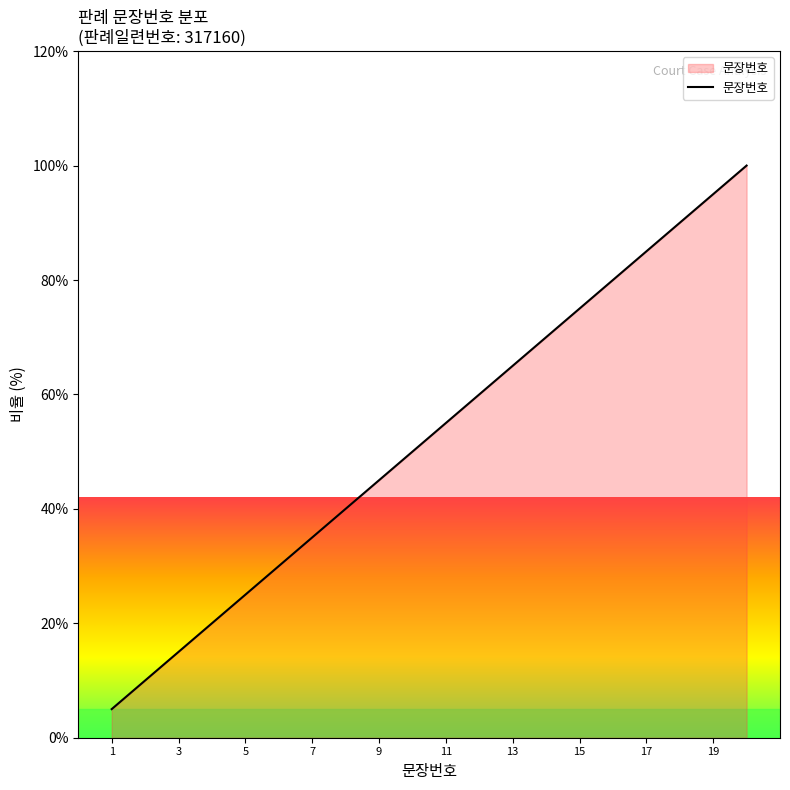

What is the difference between the maximum and minimum values?

95.0